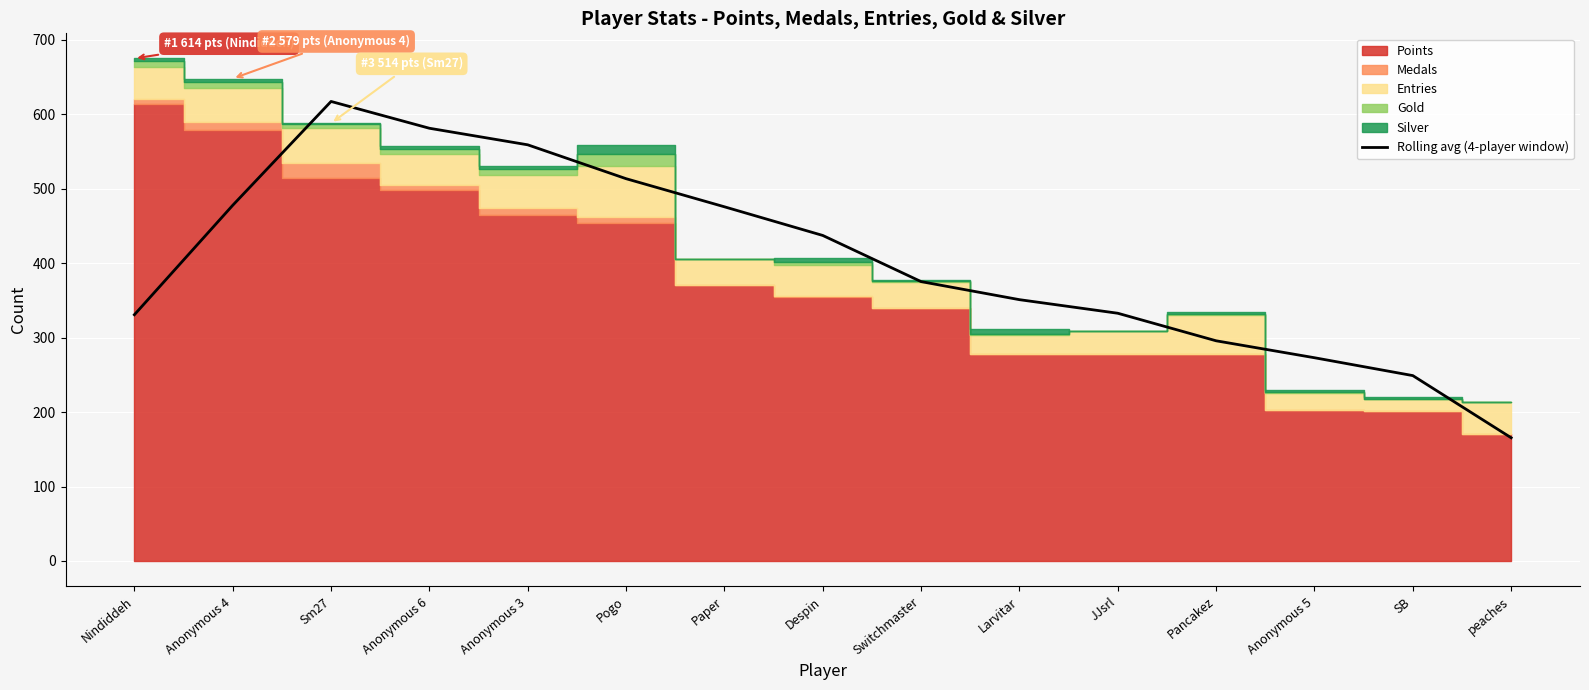

What is the value of the 9th point from the left?

375.2